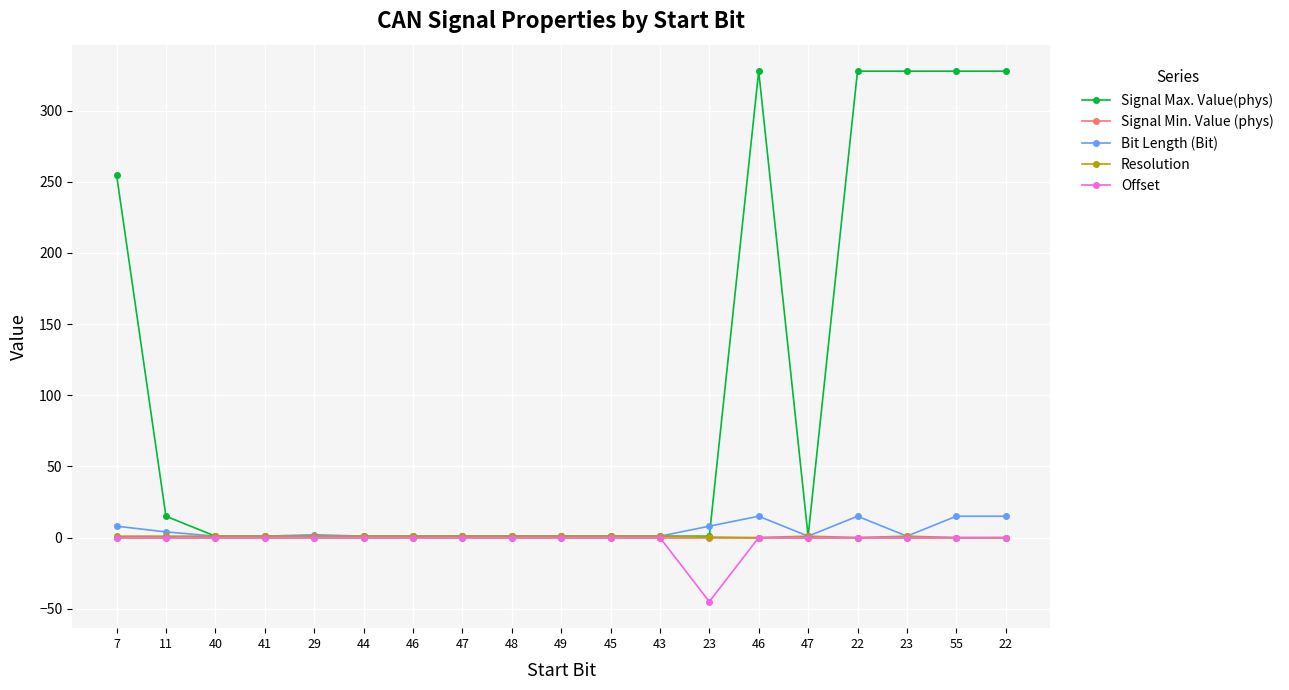

Where is the first local maximum for Bit Length (Bit)?

29